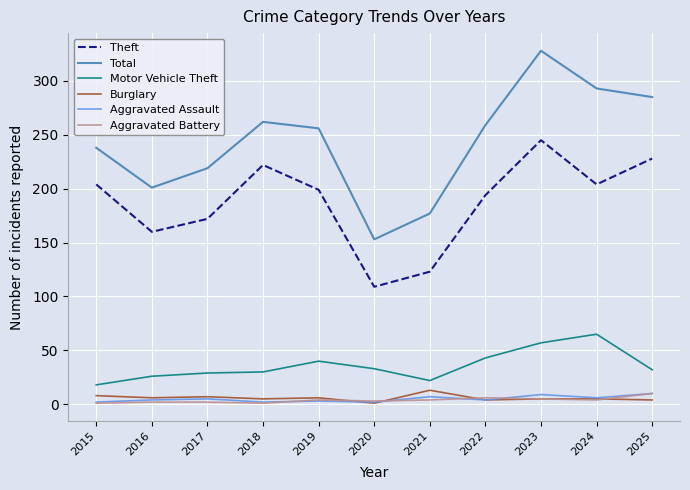

What is the greatest value displayed?

328